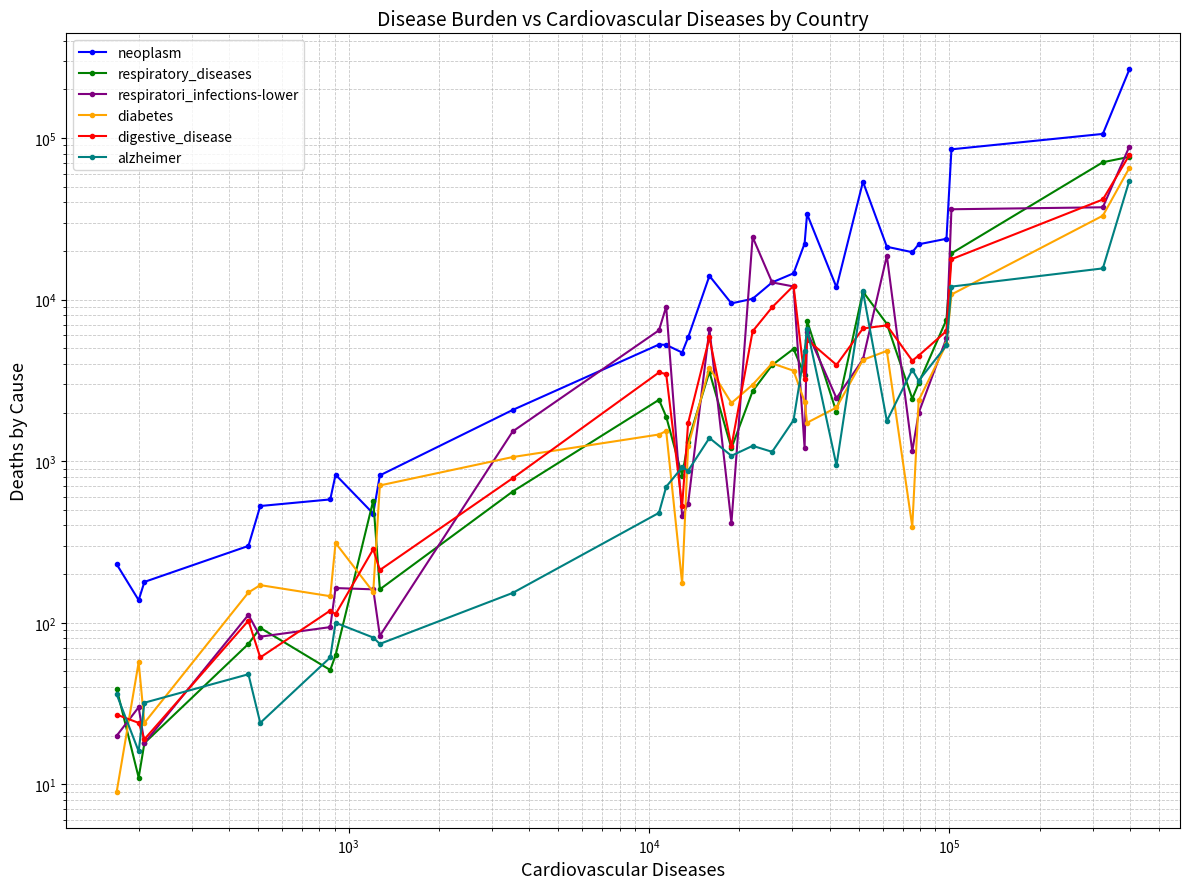

What are all the series names shown in the legend?

neoplasm, respiratory_diseases, respiratori_infections-lower, diabetes, digestive_disease, alzheimer